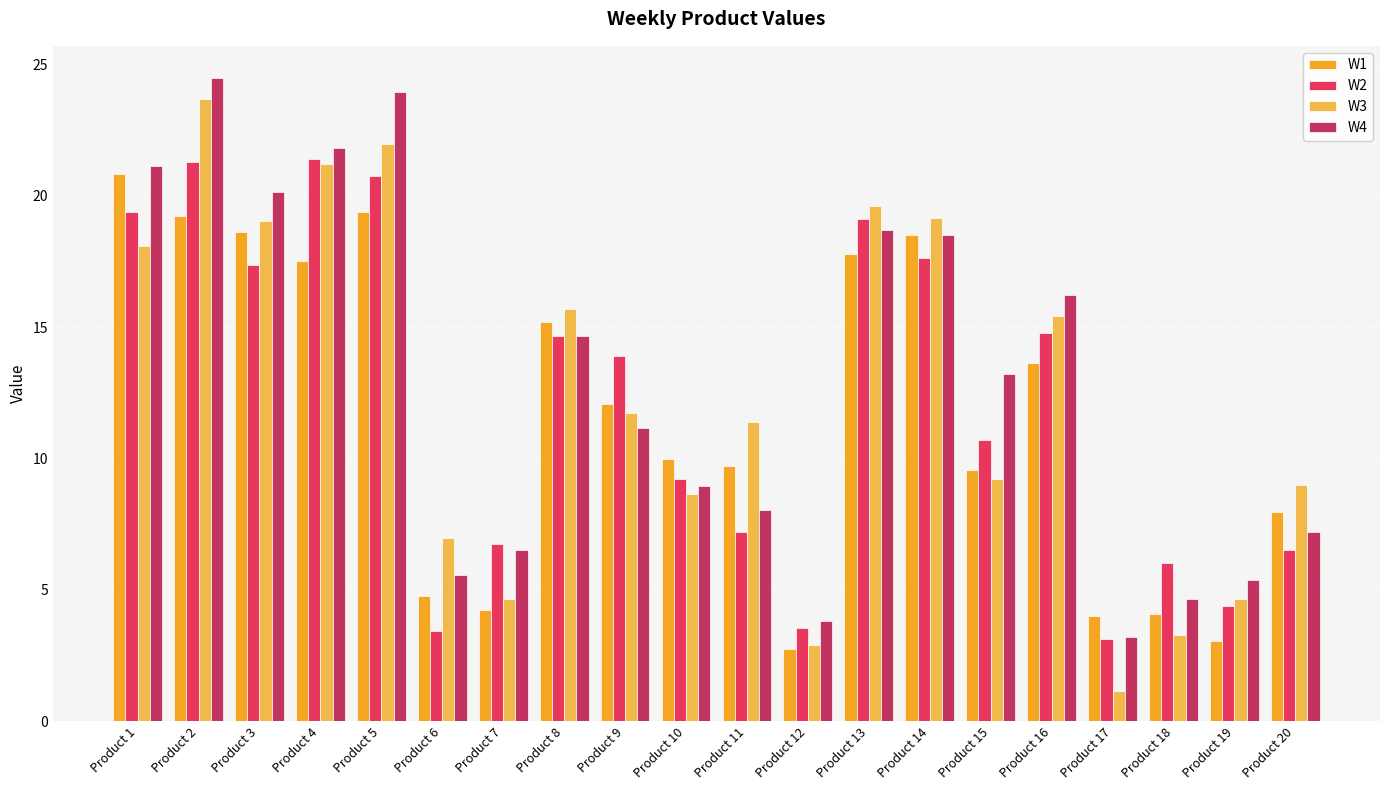

Is it true that W1 equals 17.8 at Product 13?

True